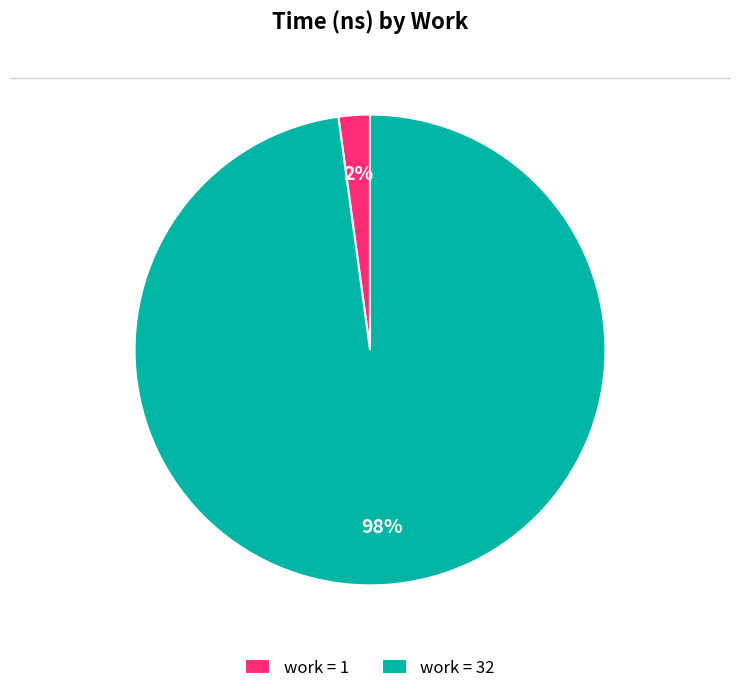

Rank the categories by value from highest to lowest.

work = 32, work = 1